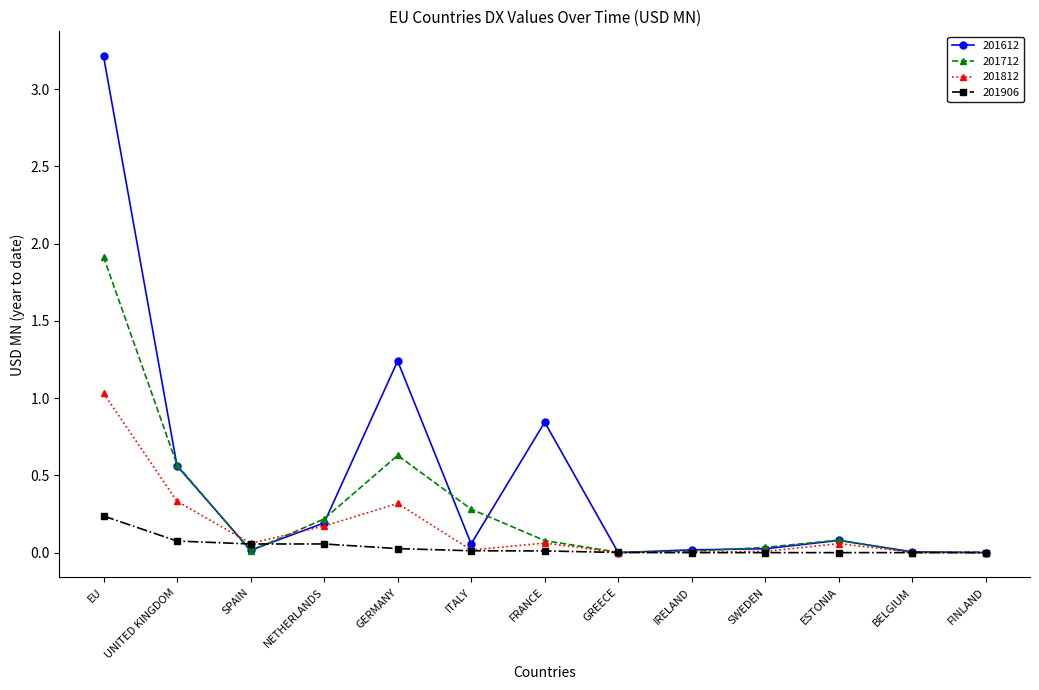

Rank the series by their average value, from highest to lowest.

201612, 201712, 201812, 201906